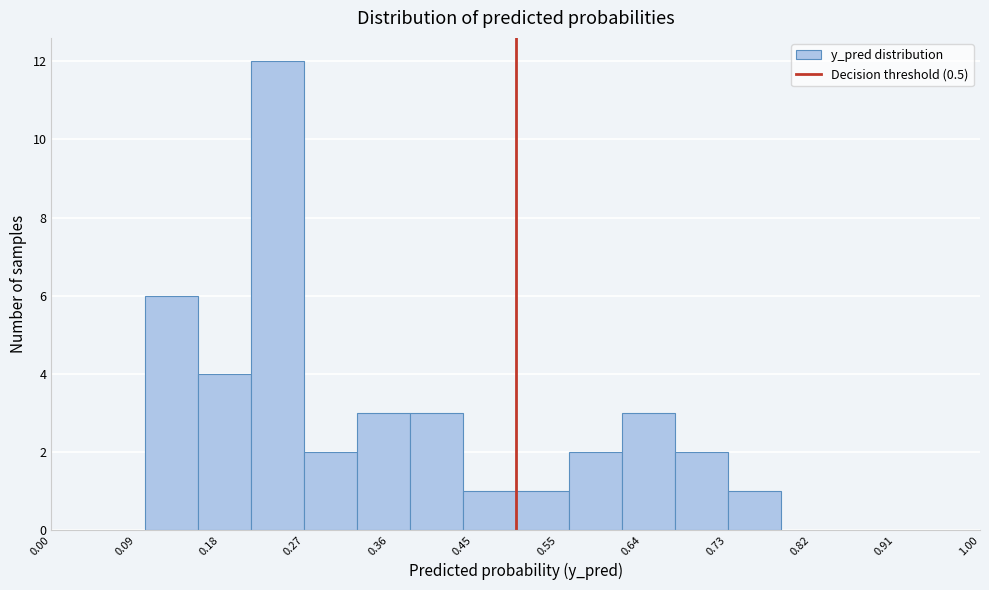

Over which range of the x-axis is the bar tallest?

0.21 to 0.27